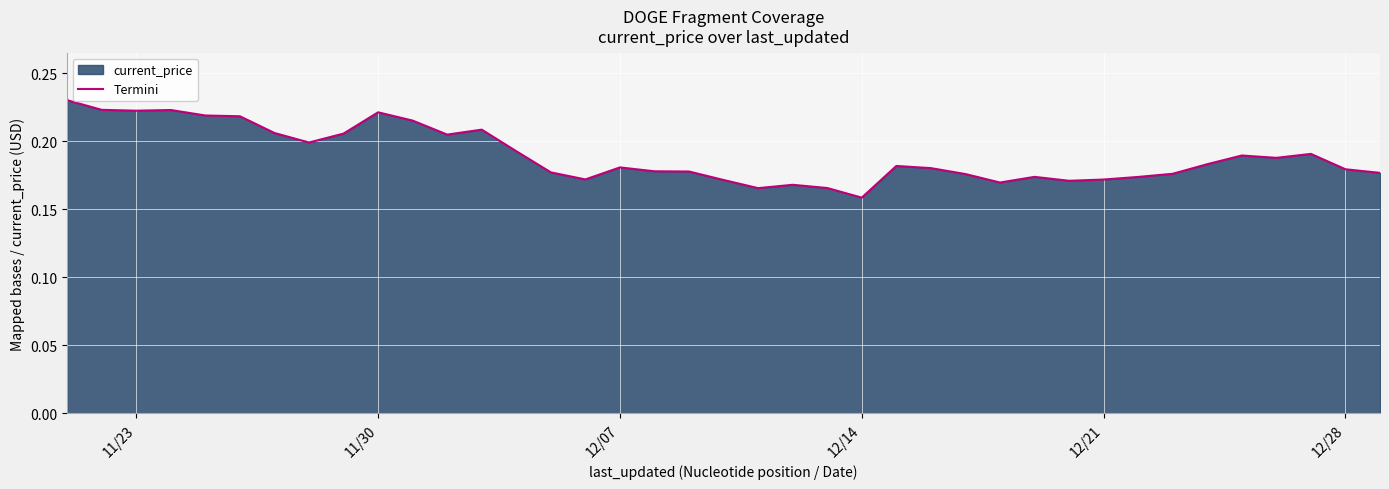

Reading right to left, extract all data points from this chart.

0.2	0.2	0.2	0.2	0.2	0.2	0.2	0.2	0.2	0.2	0.2	0.2	0.2	0.2	0.2	0.2	0.2	0.2	0.2	0.2	0.2	0.2	0.2	0.2	0.2	0.2	0.2	0.2	0.2	0.2	0.2	0.2	0.2	0.2	0.2	0.2	0.2	0.2	0.2	0.2